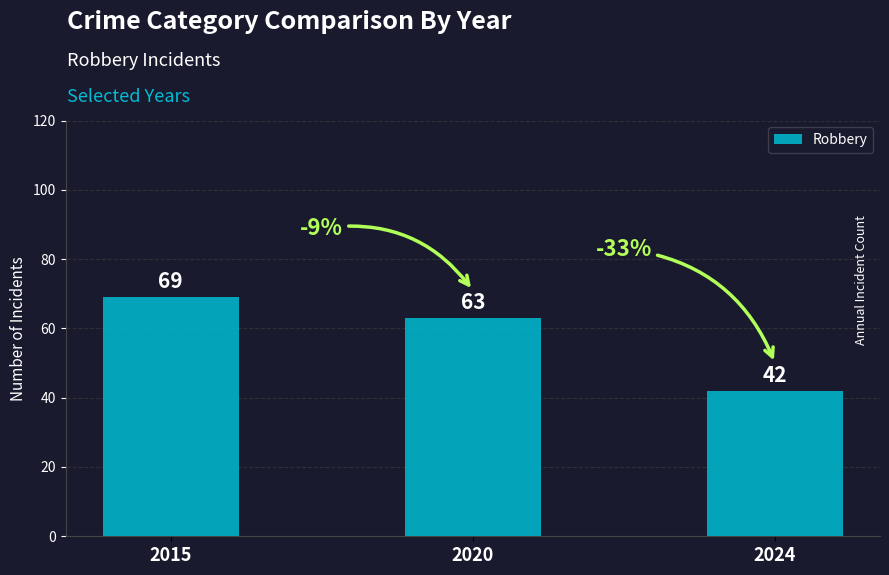

Where is the data nearest to the value 55?

2020